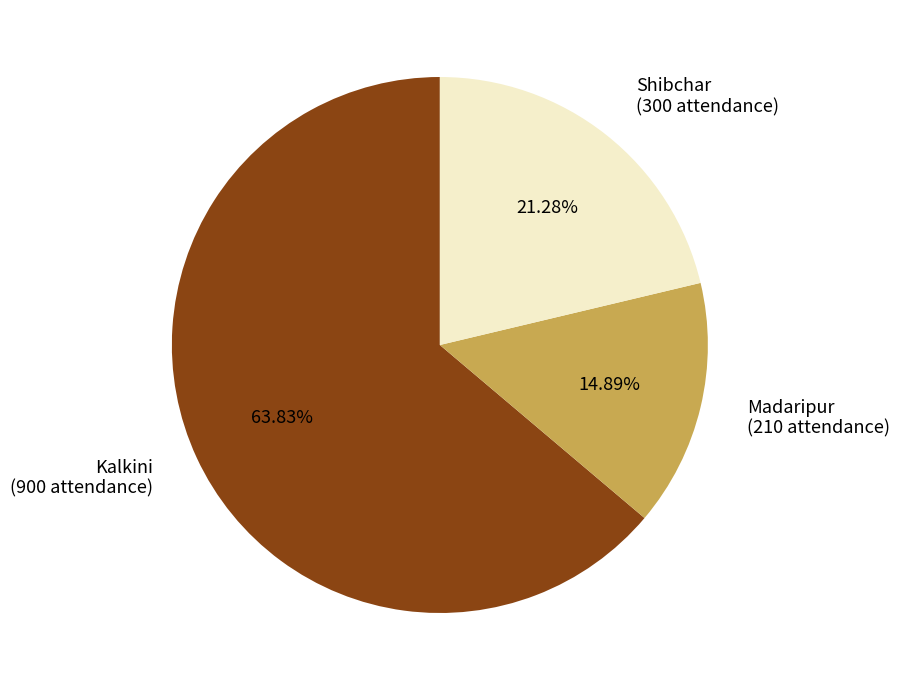

Does Madaripur represent more than half of the total?

No